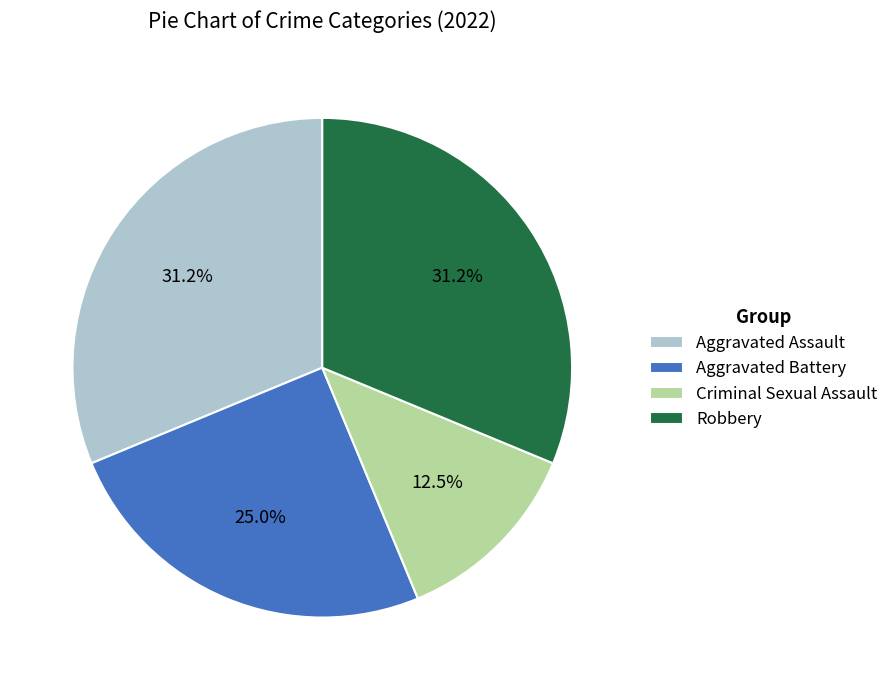

Does Aggravated Assault account for over 50% of the chart?

No